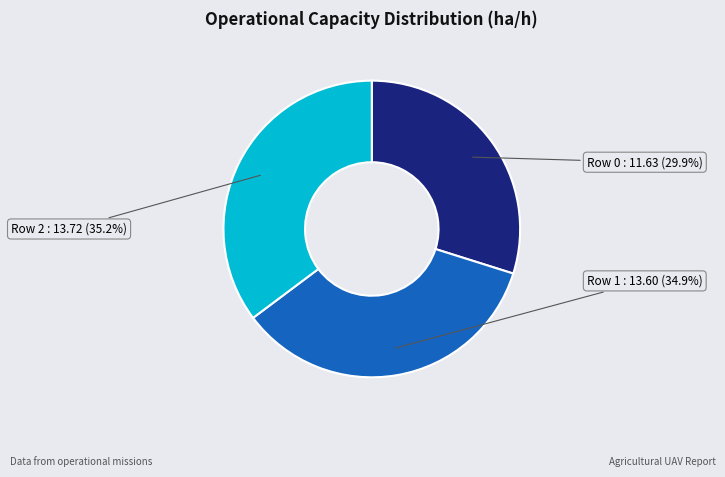

Is there any slice that represents more than half of the pie?

No